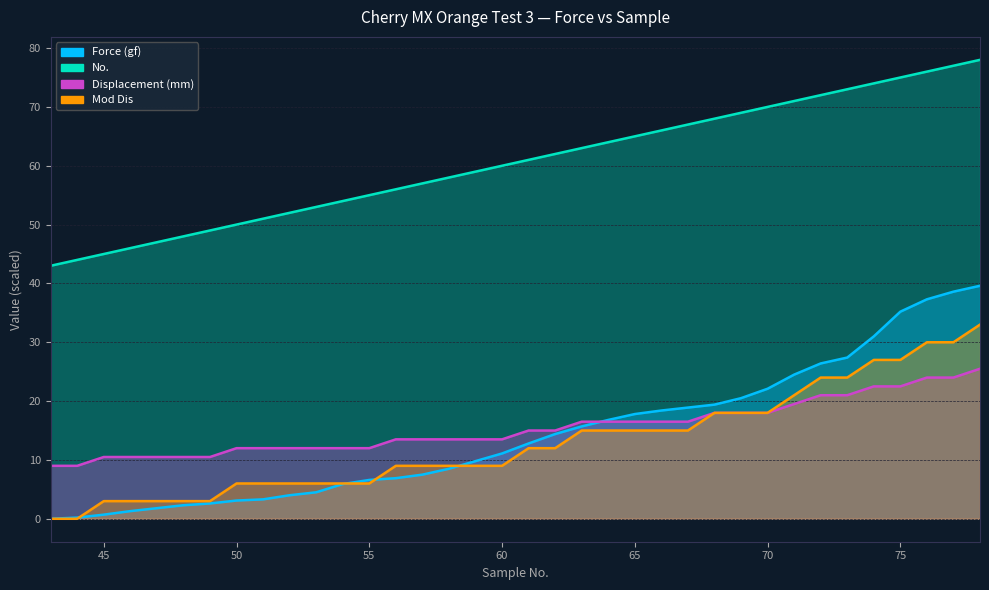

What is the difference between the second highest and minimum values in the Force (gf) series?

38.6